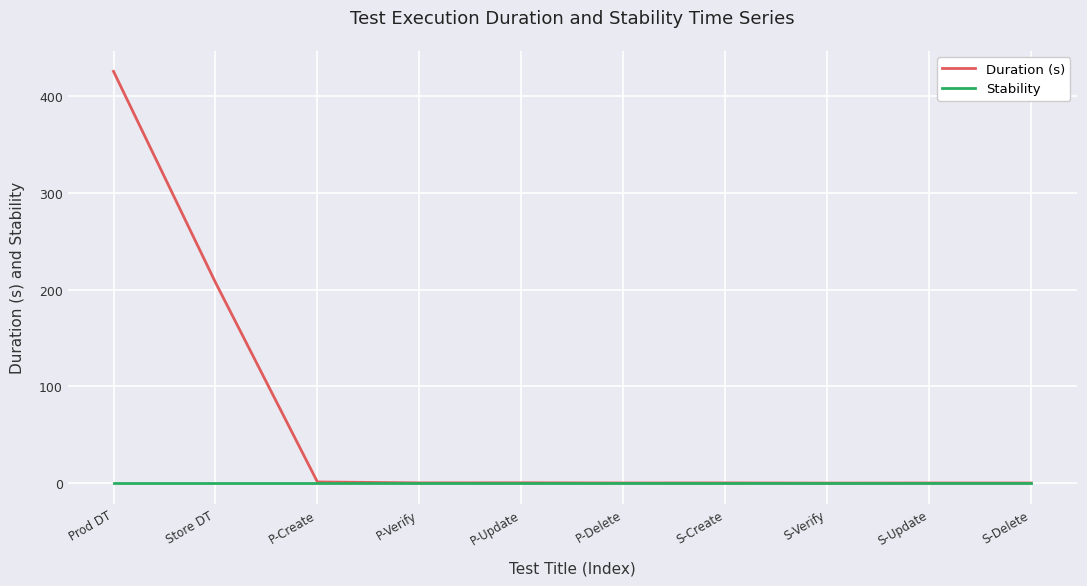

Which series has the largest range (max minus min)?

Duration (s)